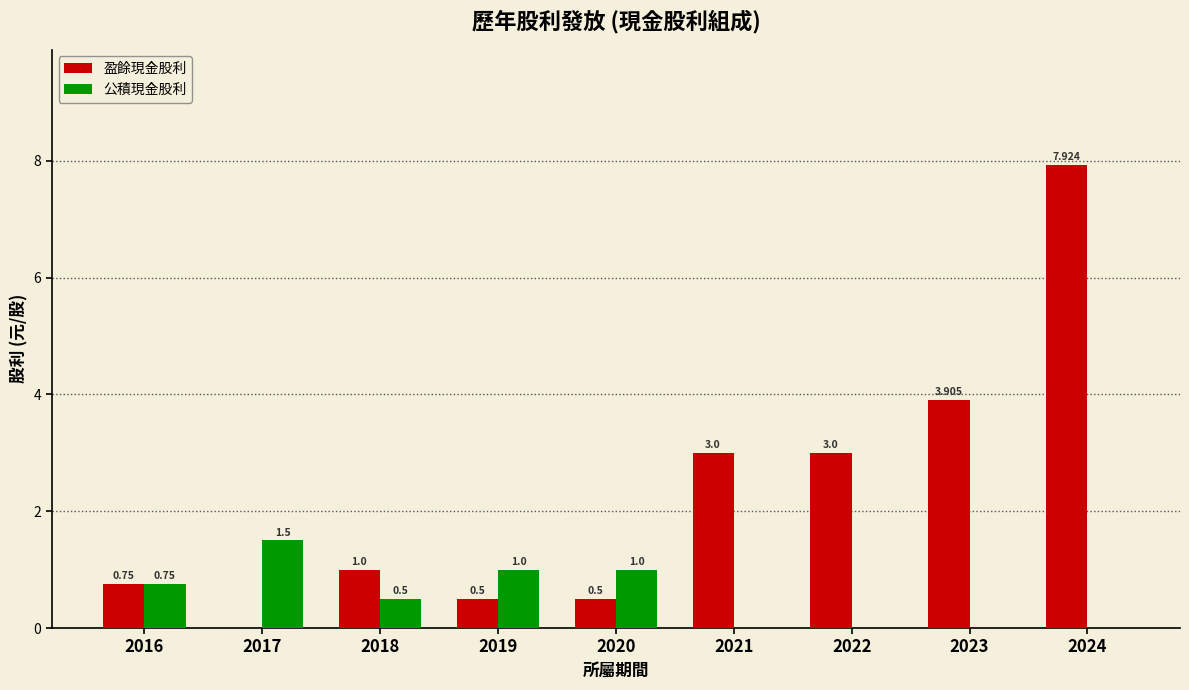

Which series changed the most between 2022 and 2024?

盈餘現金股利